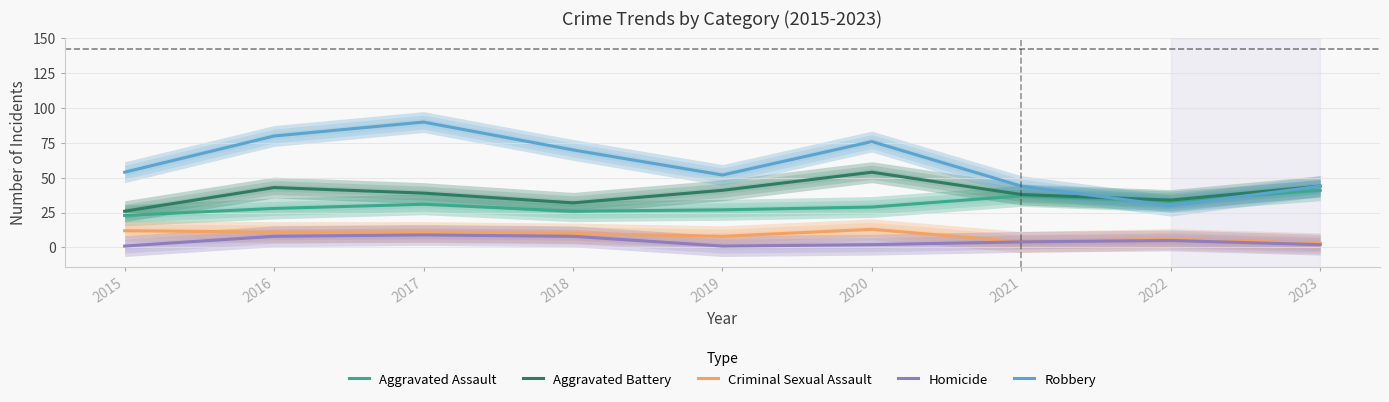

At which label does Aggravated Assault first exceed 29?

2017